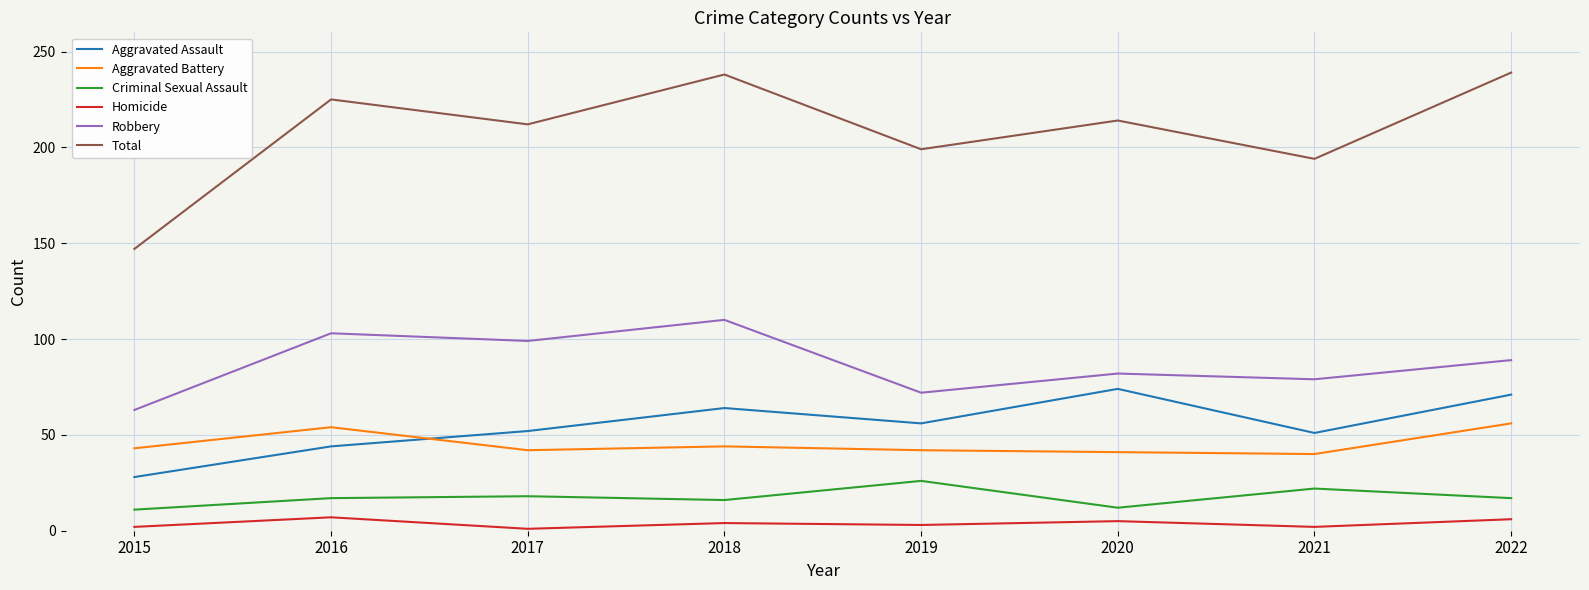

True or false: Aggravated Battery has a value of 56 at 2022.

True